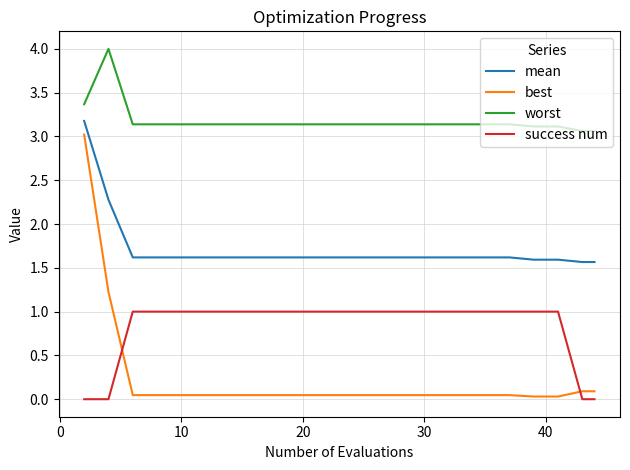

How many lines are shown in the chart?

4